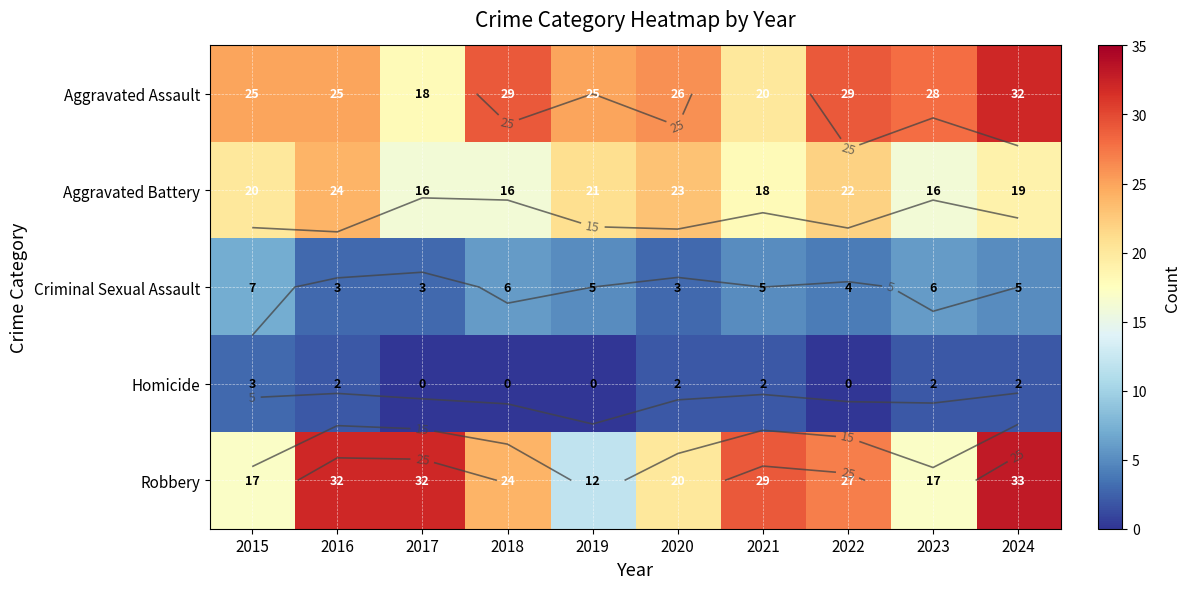

What is the lowest value of the Robbery series?

12